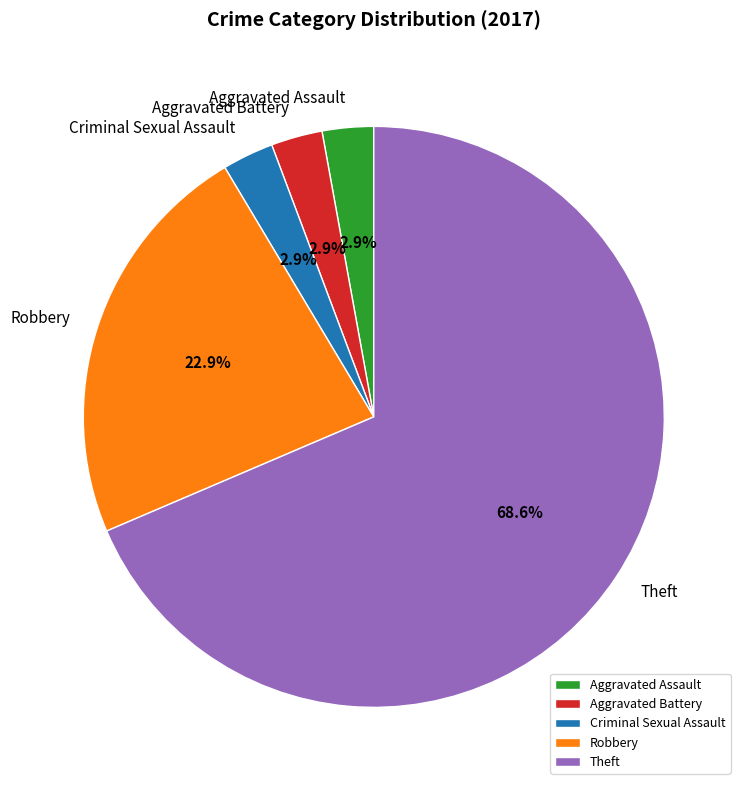

To the nearest percent, what is the average slice percentage?

20%